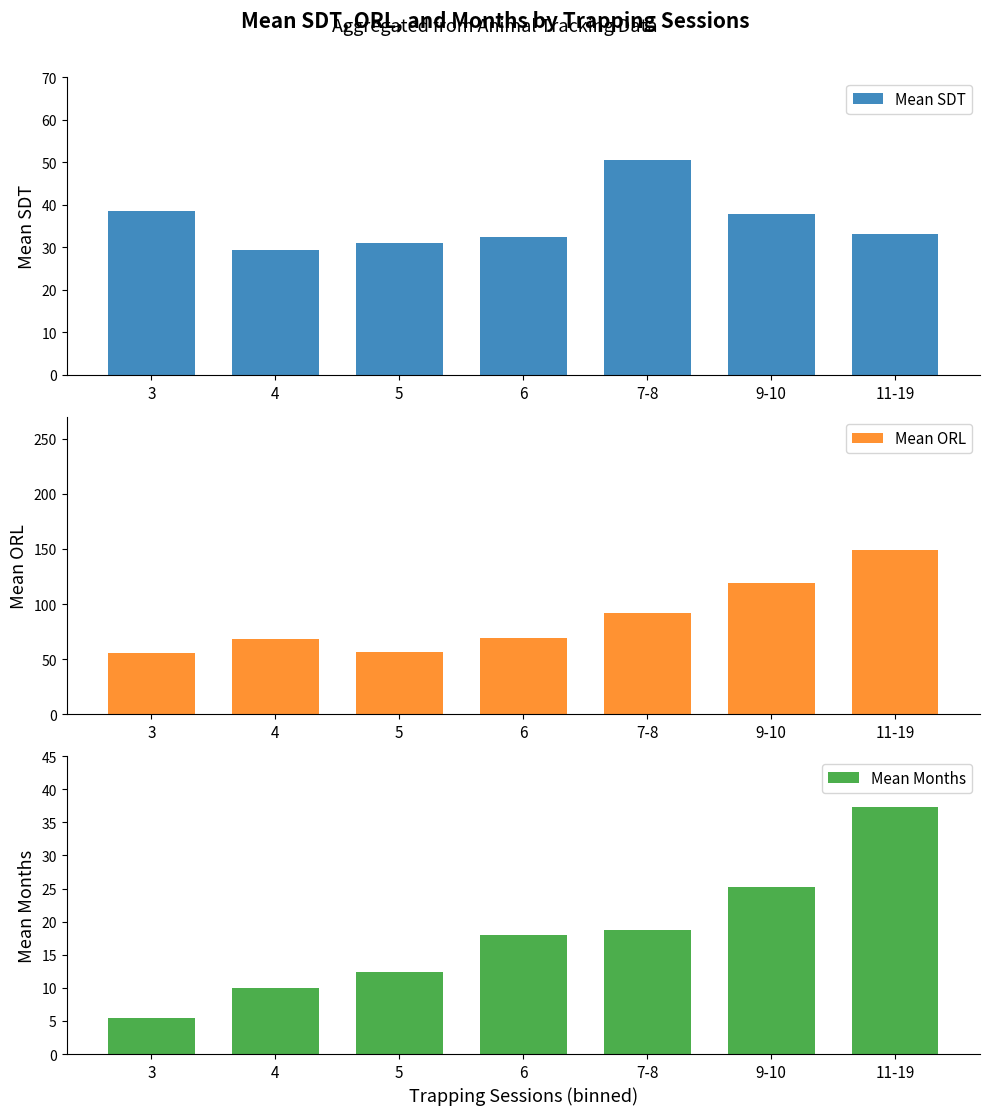

Reading left to right, what are all the values shown in this chart?

Mean SDT: 38.6	29.5	30.9	32.4	50.5	37.9	33.0
Mean ORL: 55.5	68.7	56.3	69.1	91.6	119.3	148.9
Mean Months: 5.4	10.0	12.3	18.0	18.8	25.2	37.2